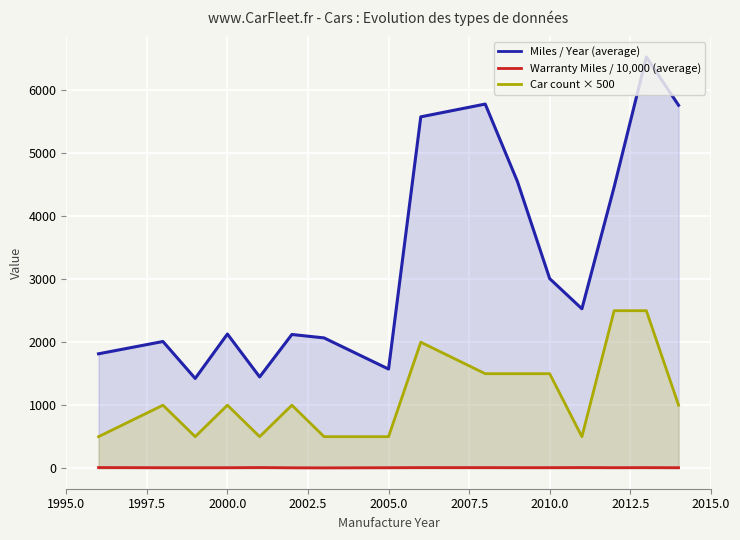

Between 2000.0 and 2010.0, which series saw the biggest shift?

Miles / Year (average)